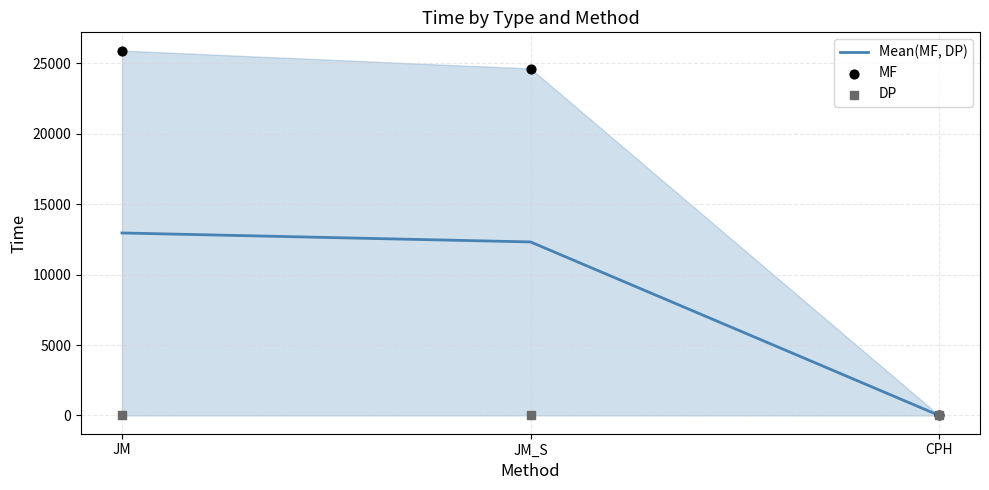

Which series reaches the maximum Y coordinate?

MF